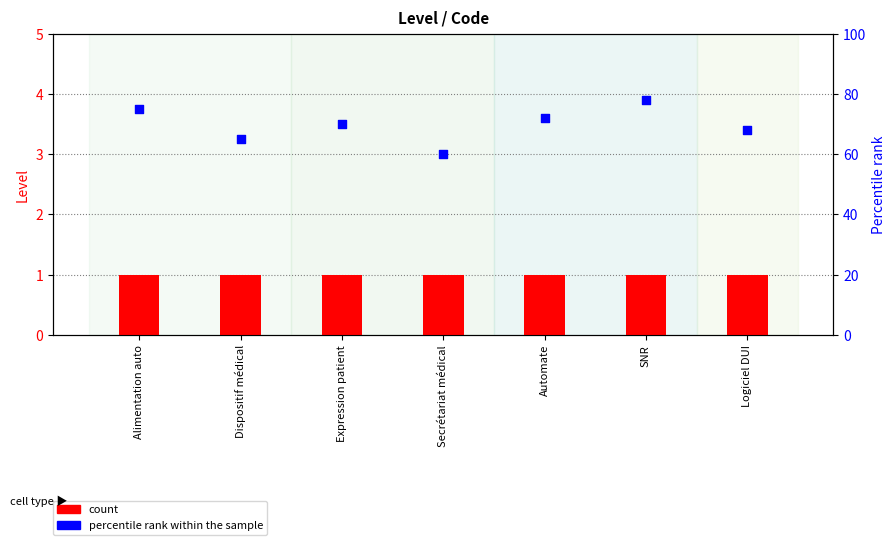

What are all the series names shown in the legend?

count, percentile rank within the sample